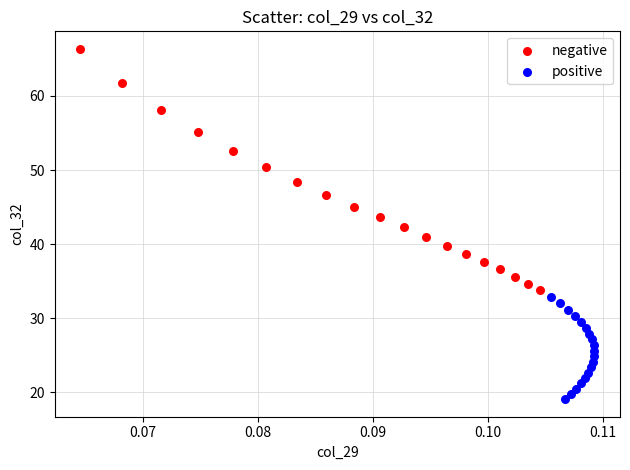

Which series has the largest Y range (max minus min)?

negative